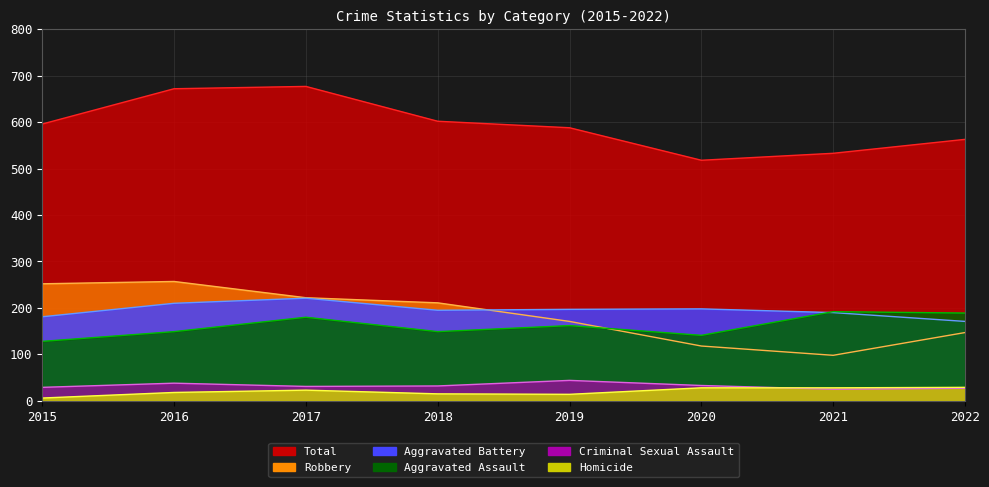

Which label corresponds to the largest value in the chart?

2017